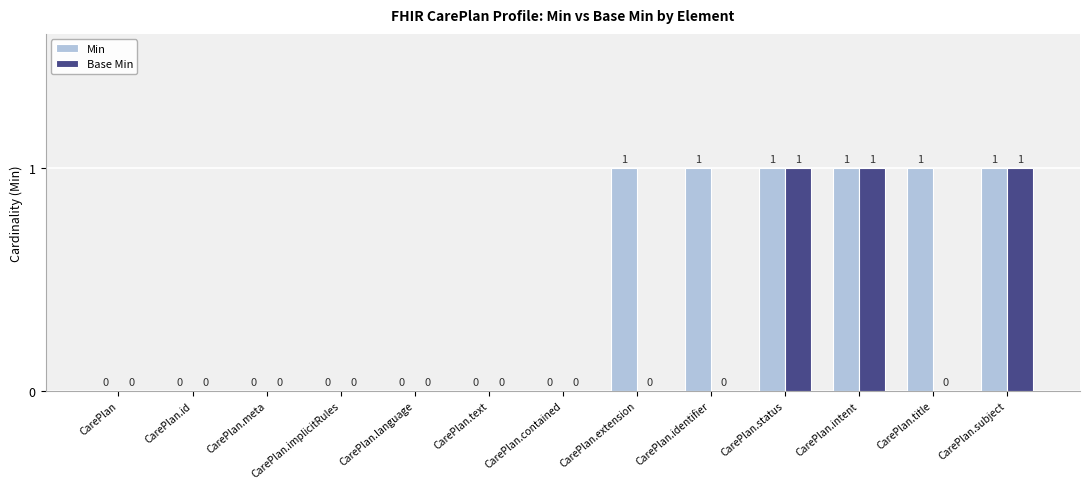

How many groups of bars are there?

13